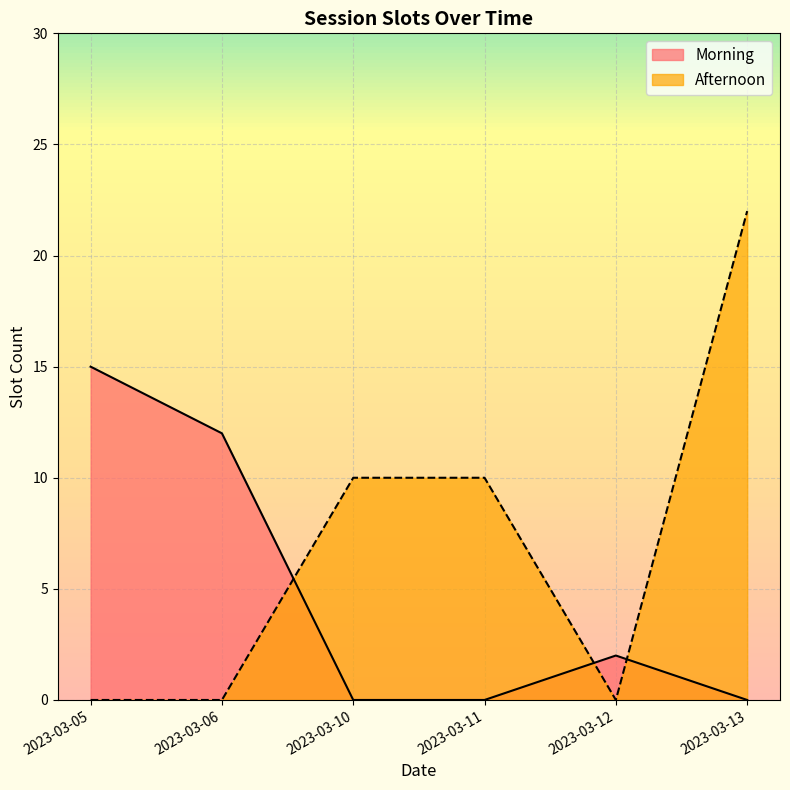

How many Morning values are between 2 and 15?

3